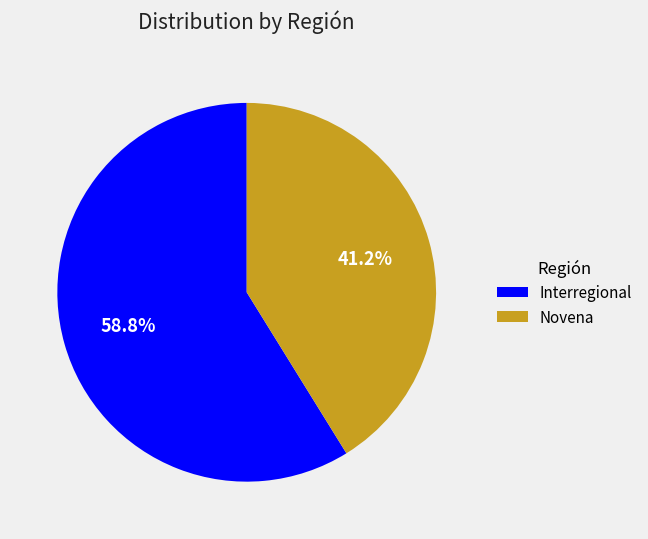

To the nearest percent, what is the average slice percentage?

50%